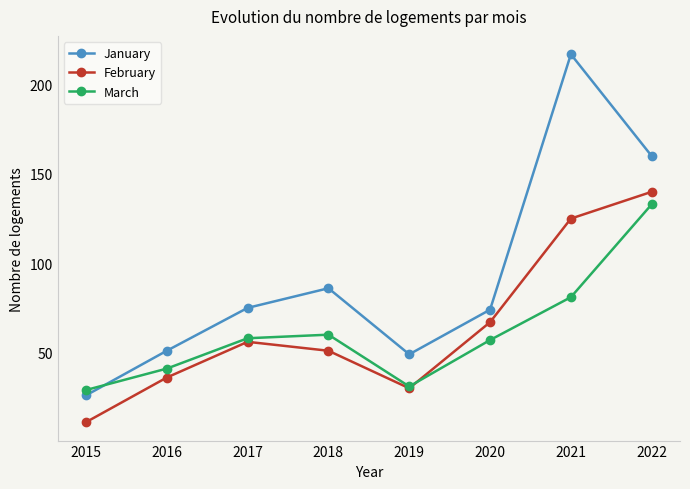

At which label does January reach its peak?

2021